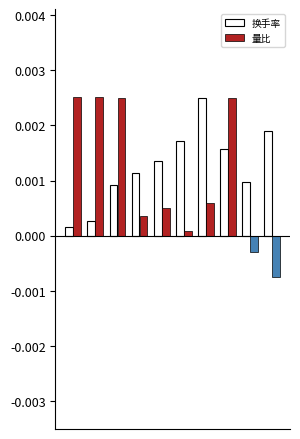

Which series has the largest total across all categories?

换手率